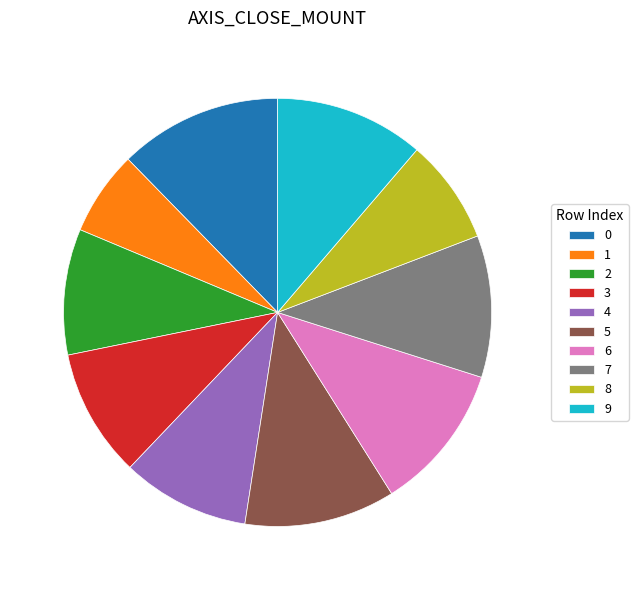

Between 5 and 4, which is larger?

5